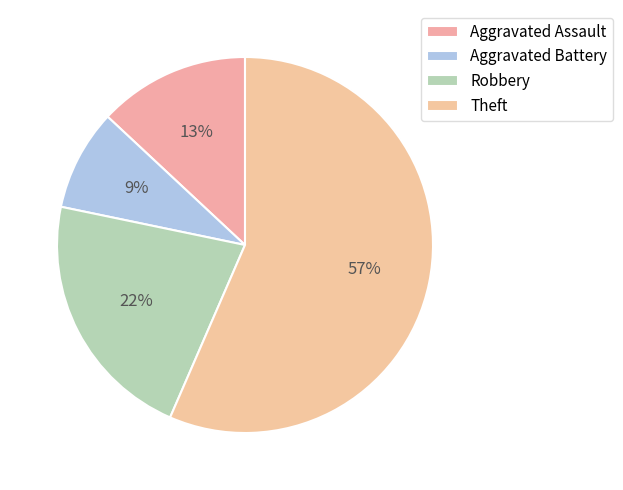

What percentage is the Aggravated Assault slice, to the nearest percent?

13%